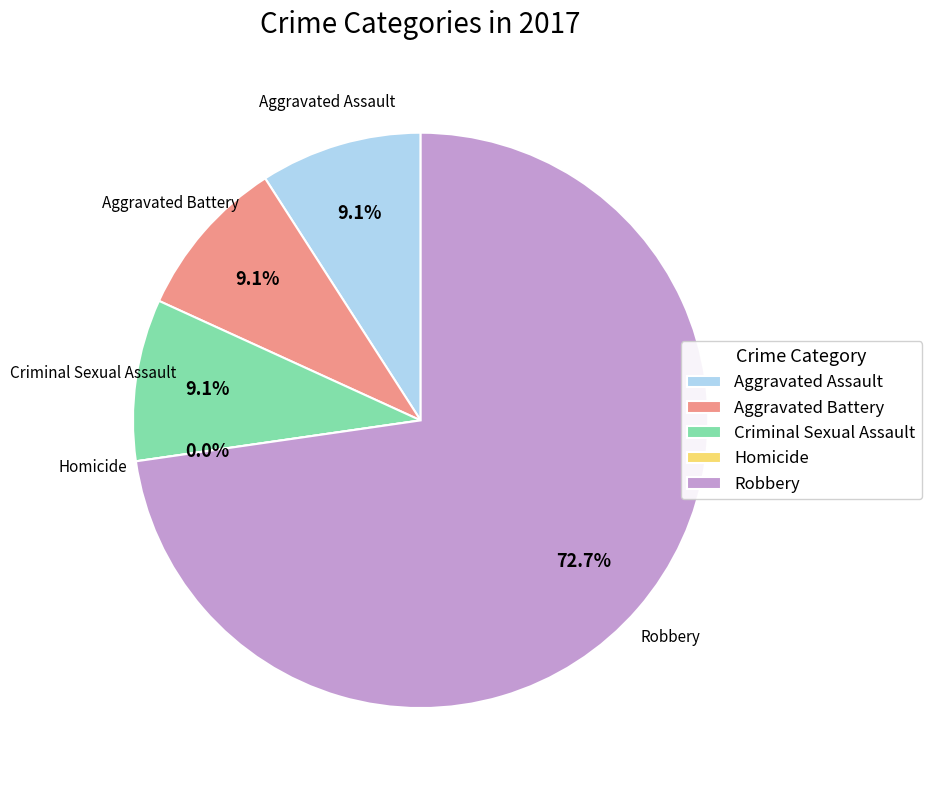

True or false: Aggravated Assault accounts for 22% of the total.

False